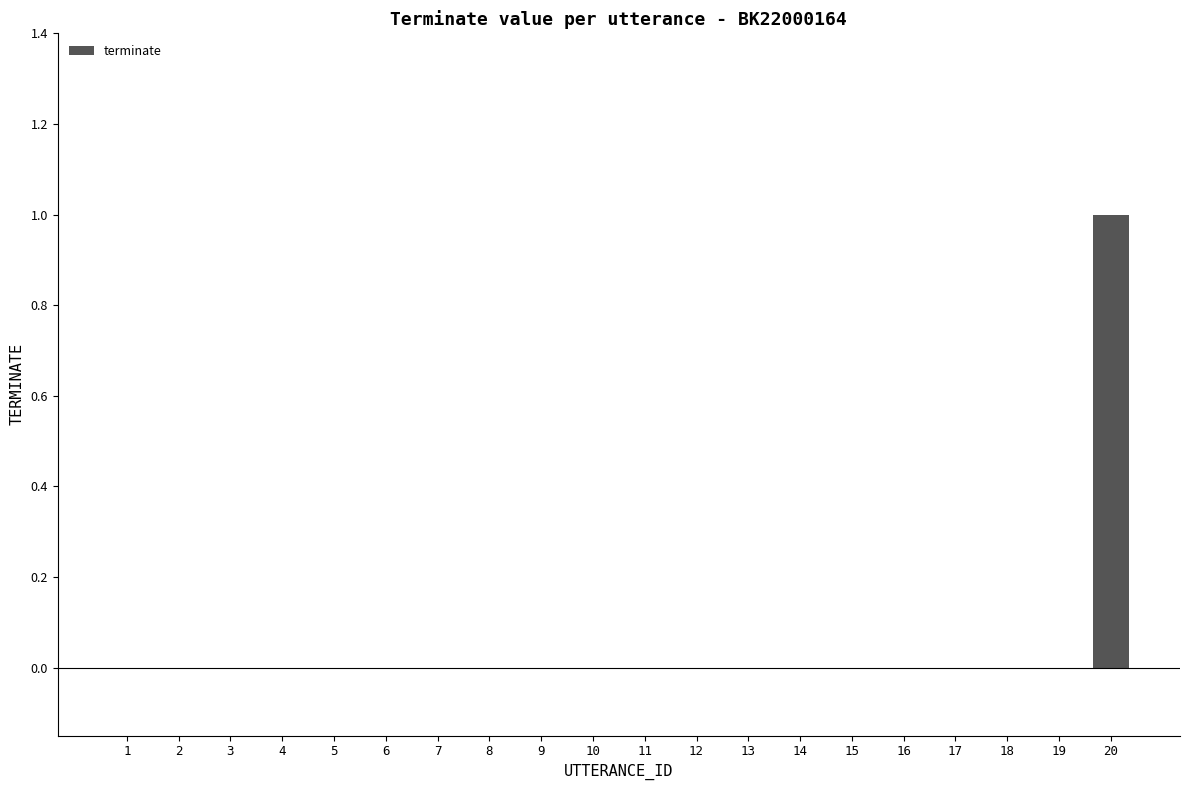

Which label corresponds to the largest value in the chart?

20